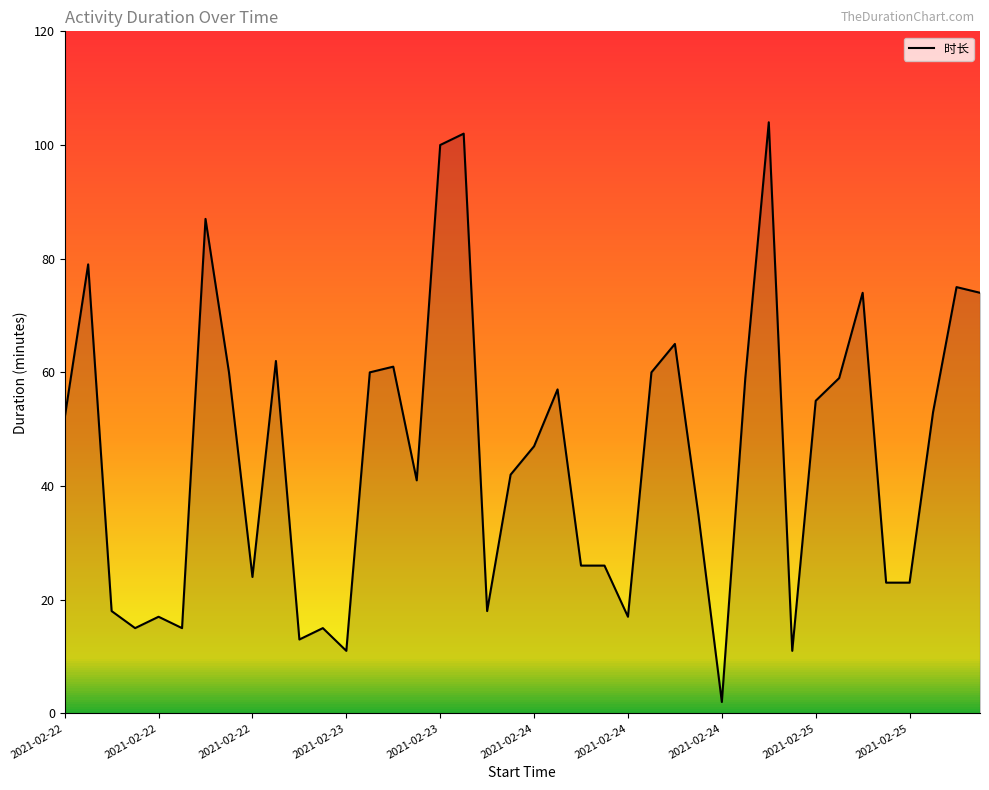

What is the sum of the values at 23 and 38?

101